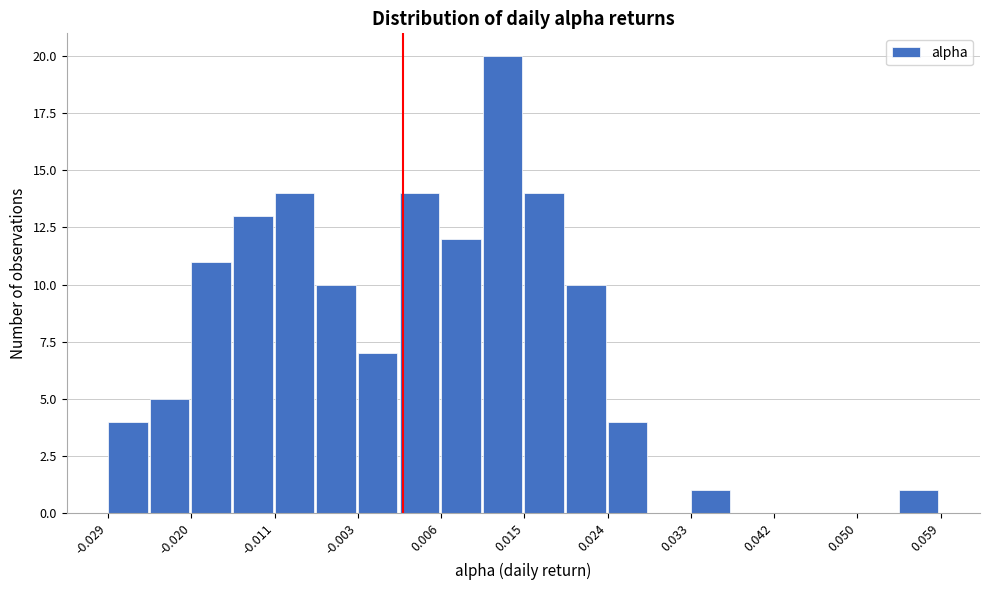

Reading left to right, list every bar in this chart as the range it spans on the x-axis followed by its height. Neither the bar edges nor the heights are printed on the chart, so give them approximately, as read against the axes.

-0.029 to -0.025: 4
-0.025 to -0.020: 5
-0.020 to -0.016: 11
-0.016 to -0.011: 13
-0.011 to -0.007: 14
-0.007 to -0.003: 10
-0.003 to 0.002: 7
0.002 to 0.006: 14
0.006 to 0.011: 12
0.011 to 0.015: 20
0.015 to 0.020: 14
0.020 to 0.024: 10
0.024 to 0.028: 4
0.028 to 0.033: 0
0.033 to 0.037: 1
0.037 to 0.042: 0
0.042 to 0.046: 0
0.046 to 0.050: 0
0.050 to 0.055: 0
0.055 to 0.059: 1